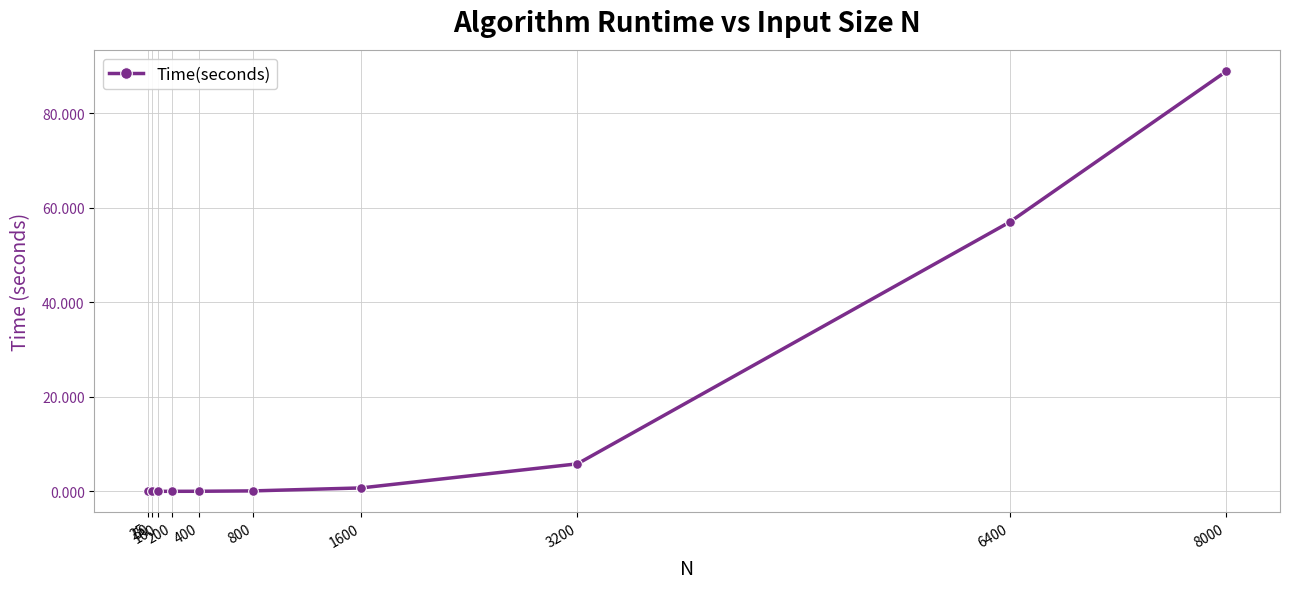

True or false: there are more than 0 points higher than both neighbors.

True